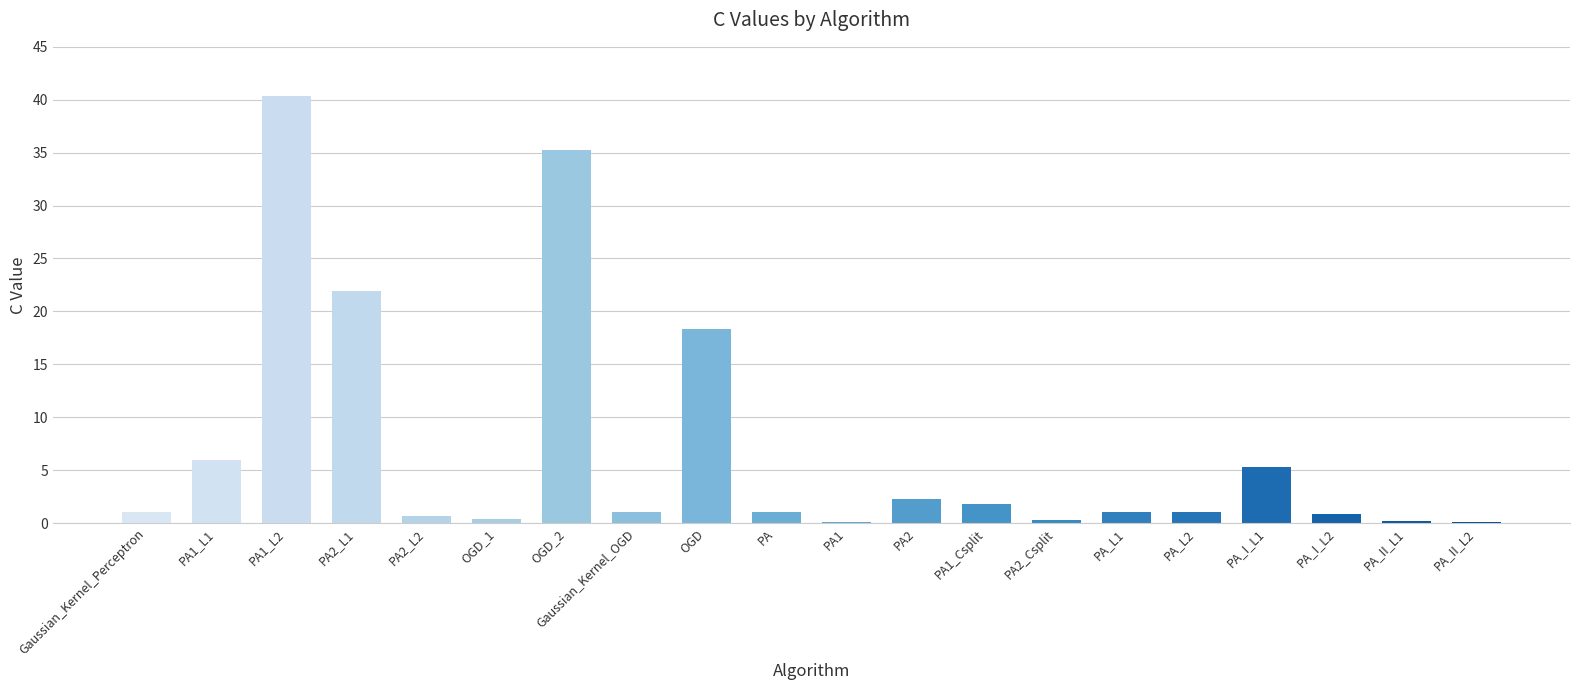

Which category has the highest value across all series?

PA1_L2